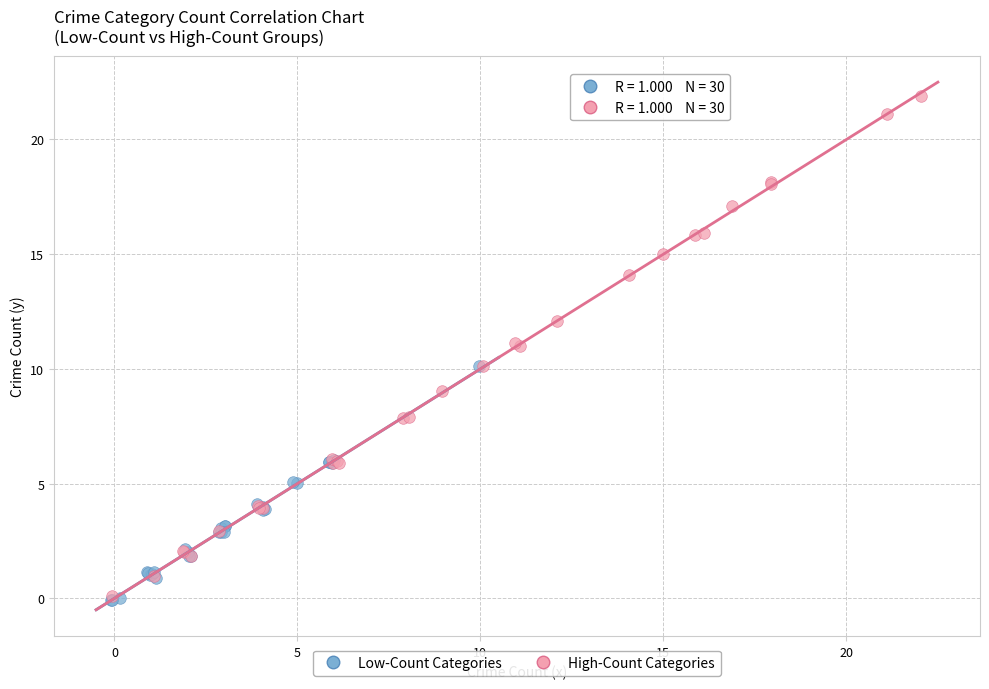

Which series contains the highest Y value?

High-Count Categories